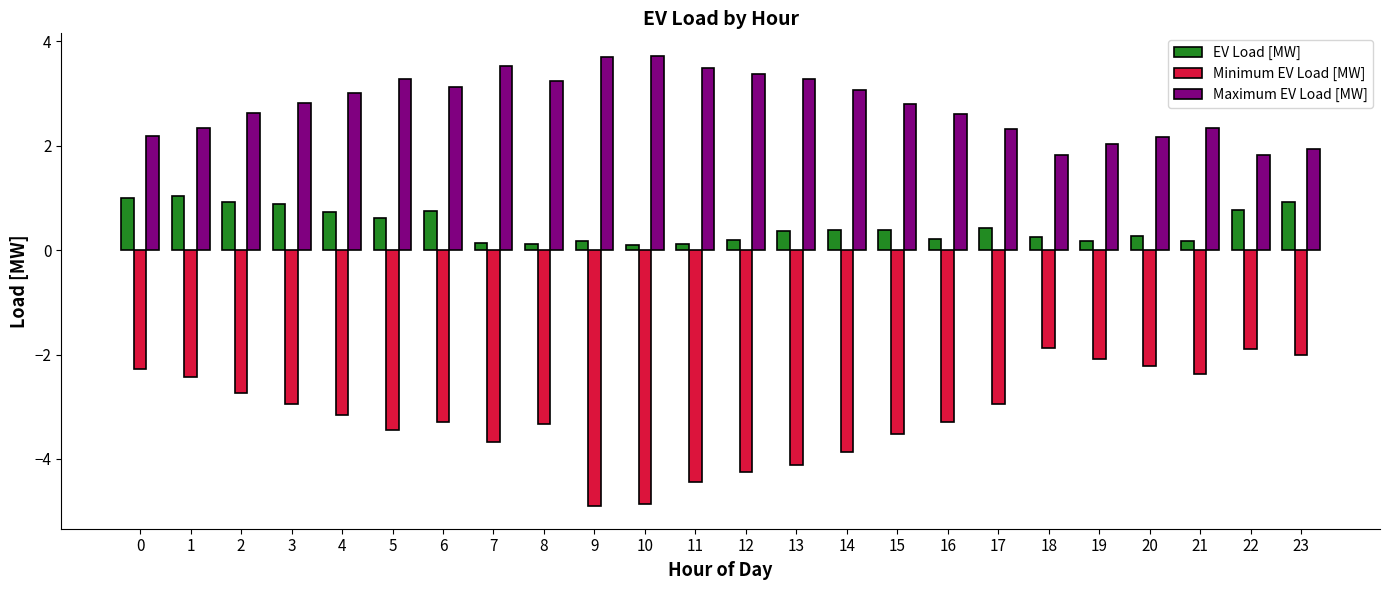

Which series has the largest total across all categories?

Maximum EV Load [MW]